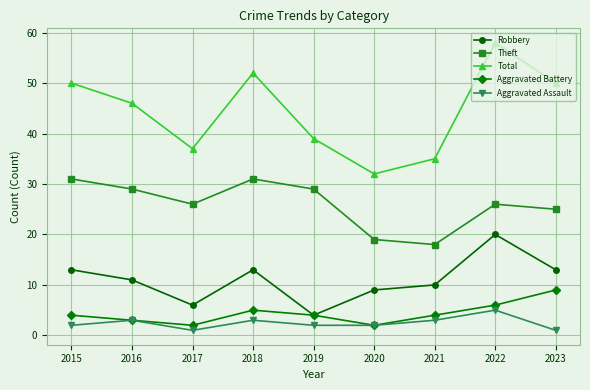

The Total series shows 17 at 2019. True or false?

False